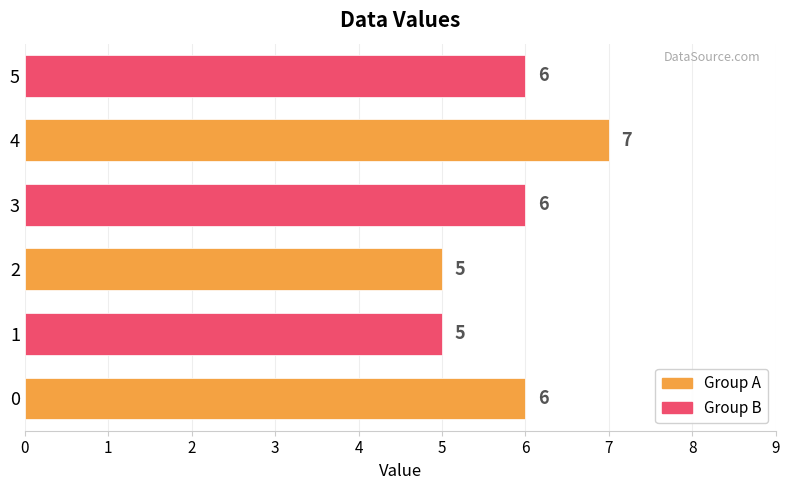

What value does the data have at 4?

7